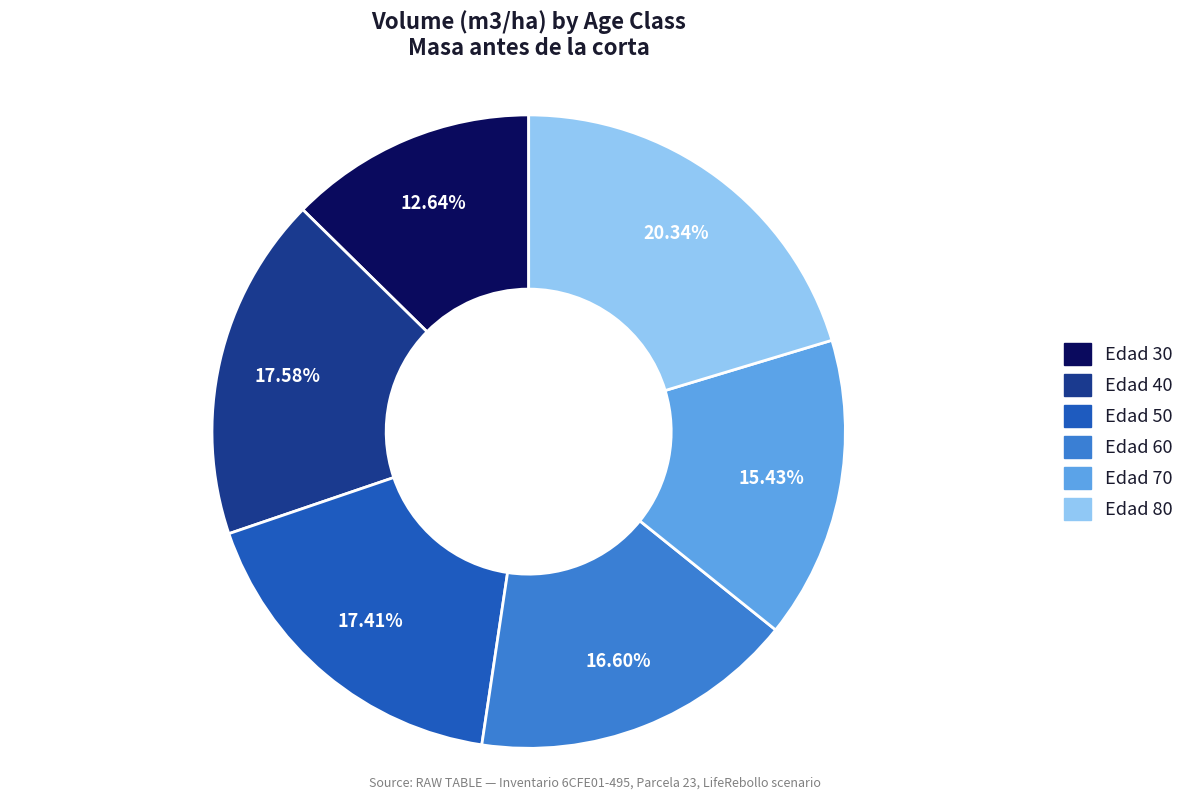

What percentage do Edad 60 and Edad 30 together represent?

29.2%